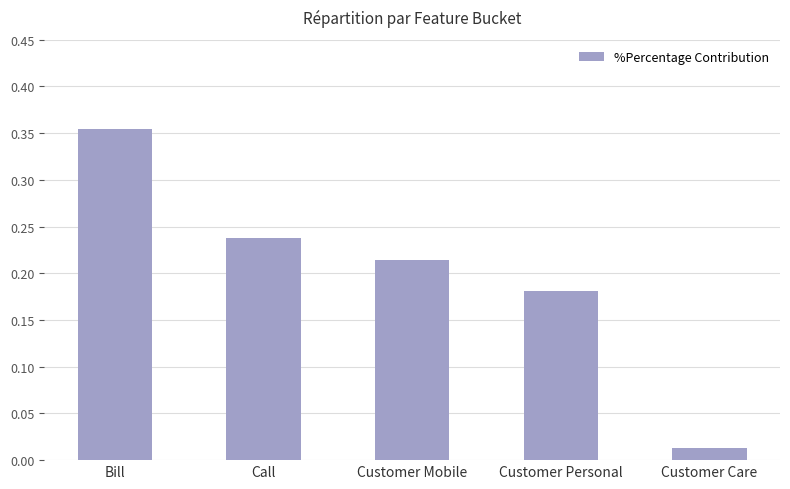

How many series are shown in this chart?

1